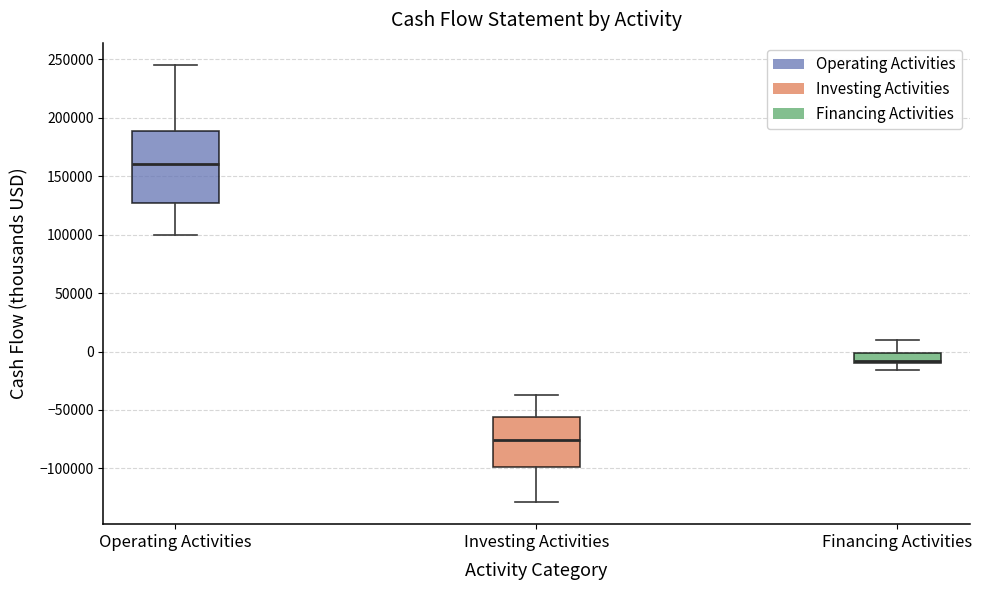

Reading left to right, read every box against the y-axis: the position of its median line, the range the box covers, and the ends of its whiskers. The values are not printed on the chart, so give them approximately, as read against the axis.

Operating Activities: median 160000, box 125000 to 190000, whiskers 100000 to 245000
Investing Activities: median -75000, box -100000 to -55000, whiskers -130000 to -40000
Financing Activities: median -10000 (just above the box's lower edge), box -10000 to 0, whiskers -15000 to 10000